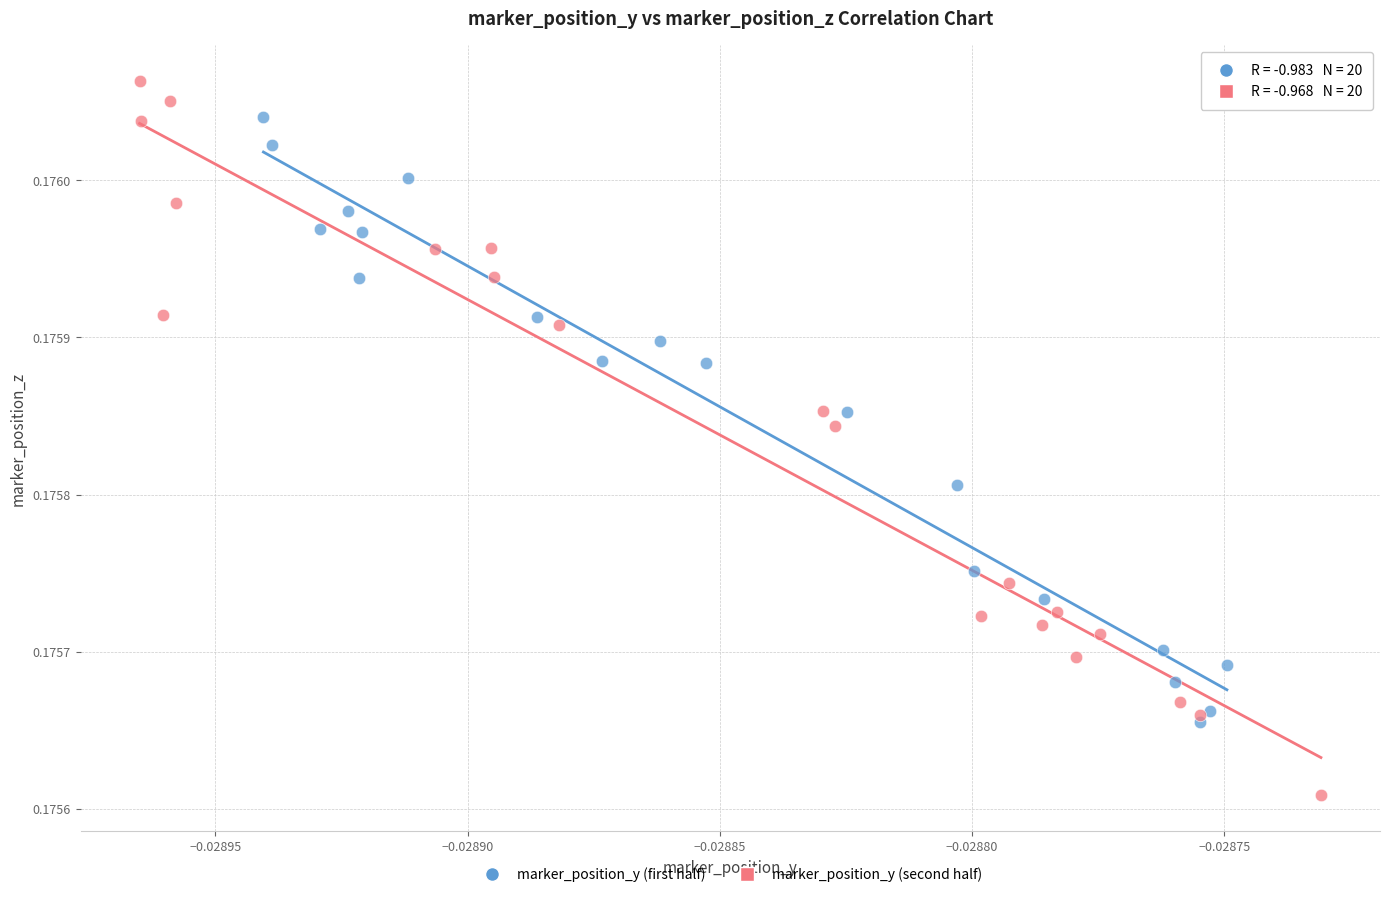

Which series reaches the minimum Y coordinate?

marker_position_y (second half)